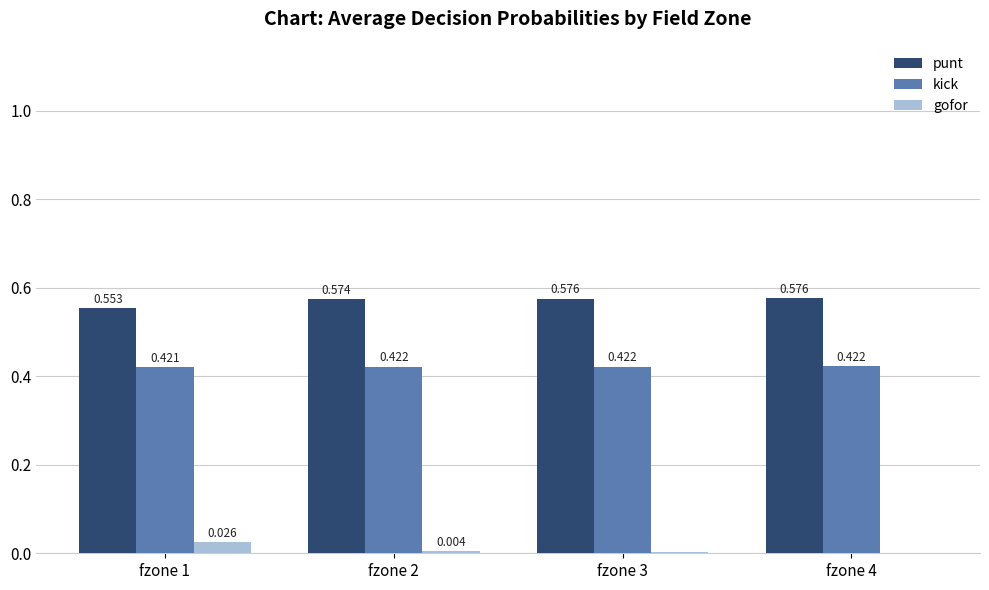

Which series has the largest total across all categories?

punt